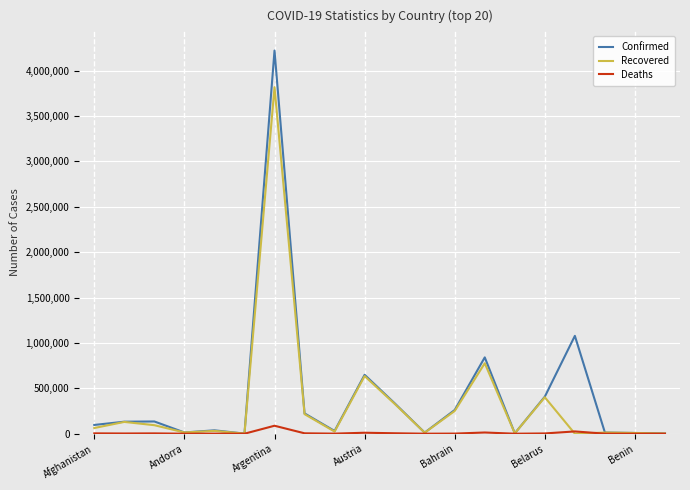

List the series in order of their peak value, lowest first.

Deaths, Recovered, Confirmed